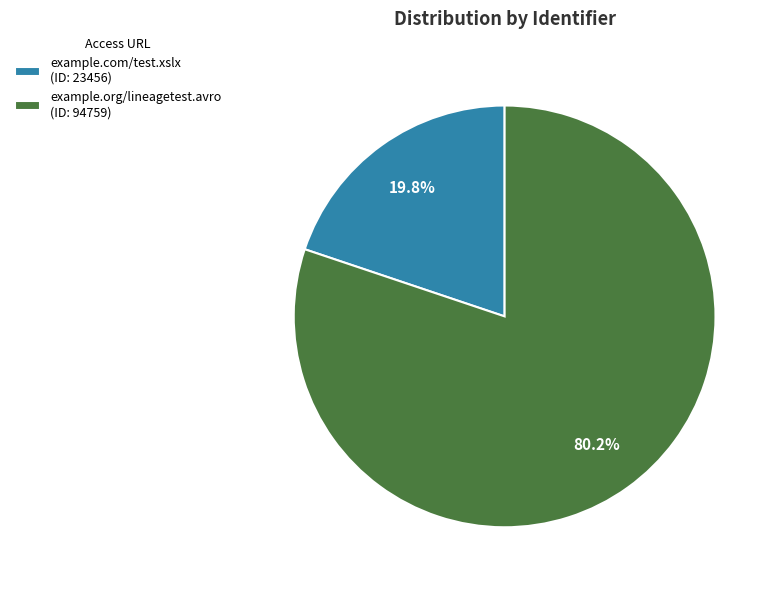

Count the number of slices in the pie.

2